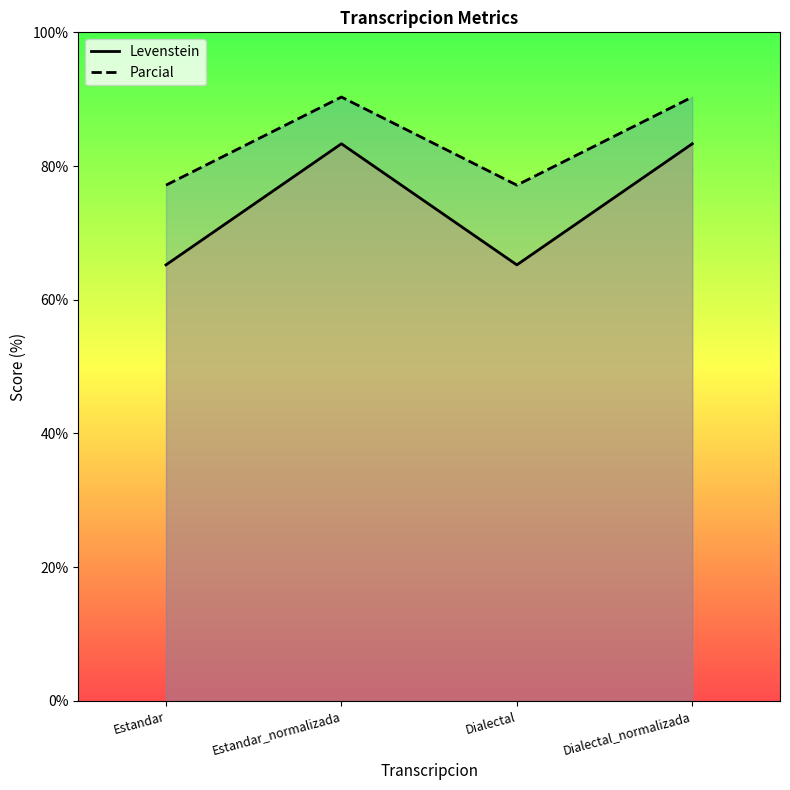

Reading left to right, extract all data points from this chart.

Levenstein: 65.2	83.3	65.2	83.3
Parcial: 77.1	90.3	77.1	90.3